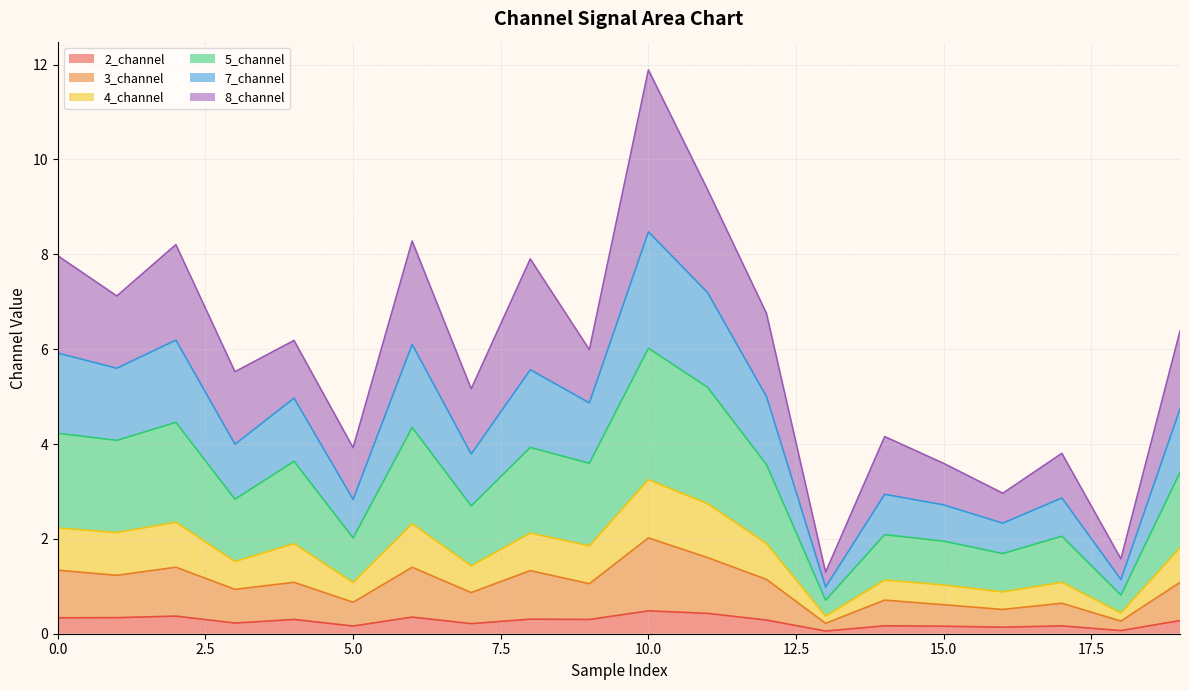

At which category is the sum across all series the highest?

10.0